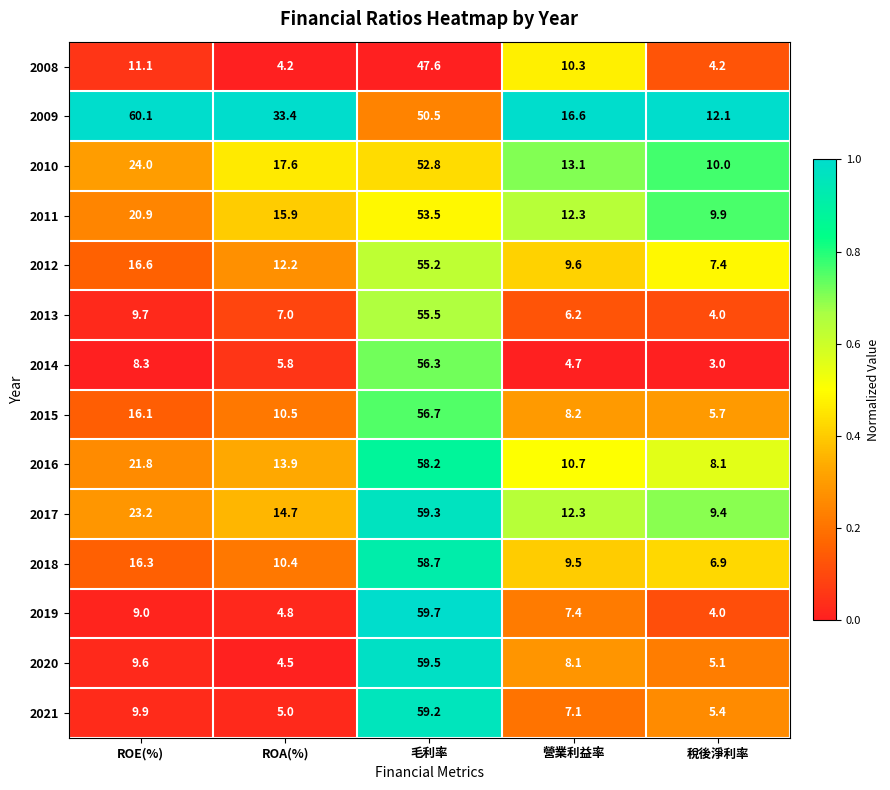

What is the difference between the maximum and minimum values in the 2008 series?

43.4